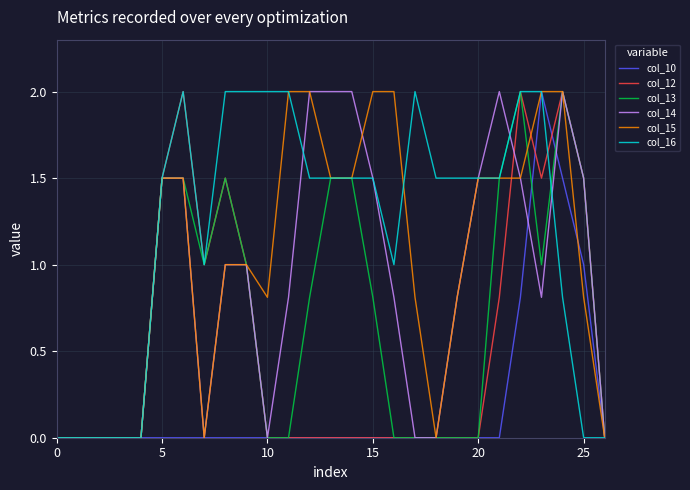

Which series has the largest total across all categories?

col_16